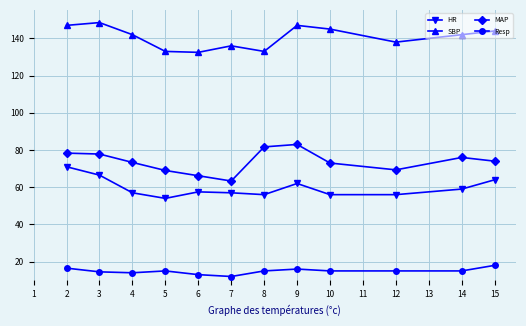

How many lines are shown in the chart?

4